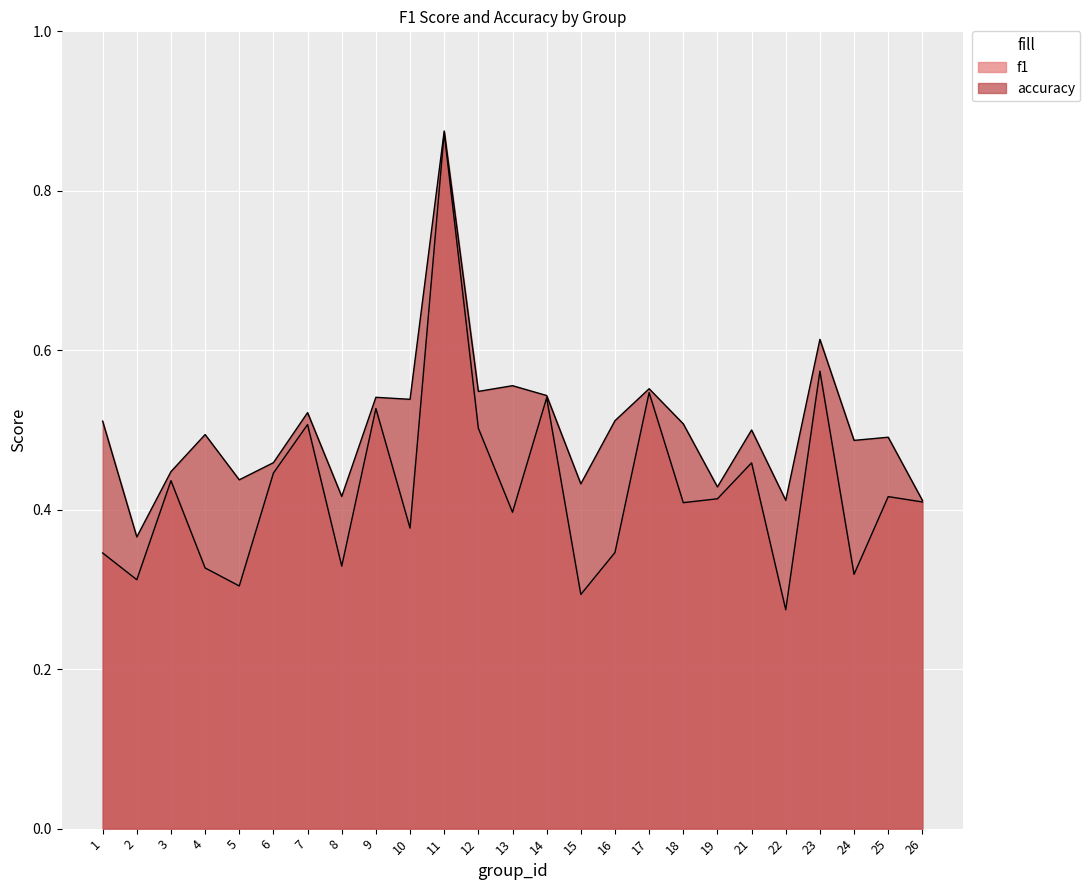

How many lines are shown in the chart?

2